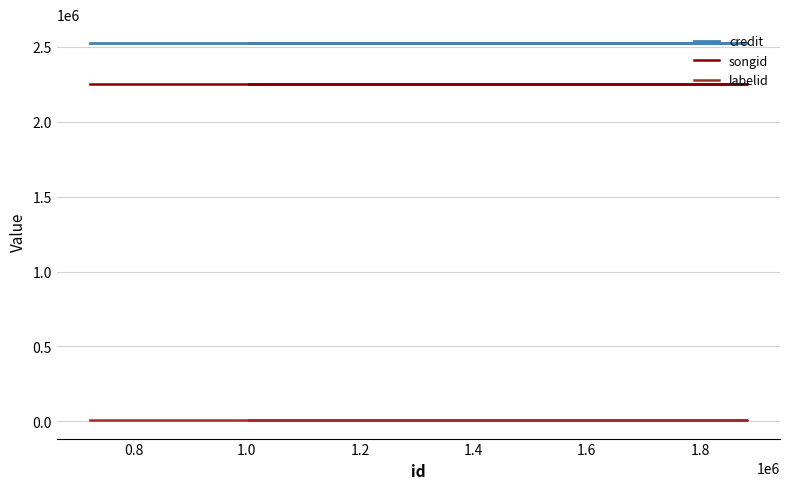

What is the label of the 4th point from the left?

1.2